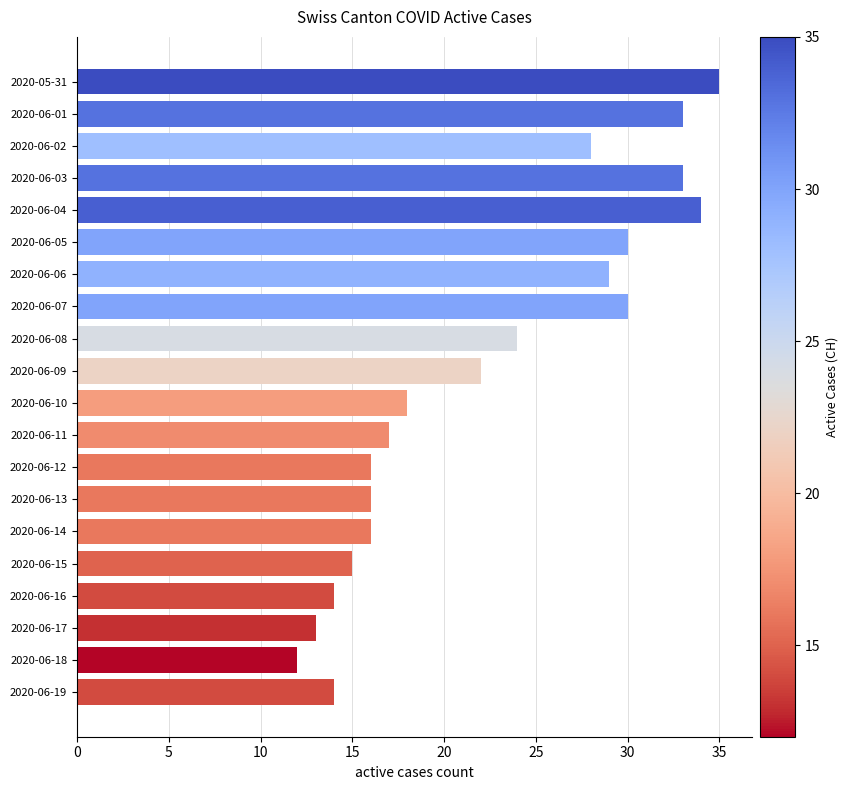

What is the change in value from 2020-06-05 to 2020-06-19?

-16